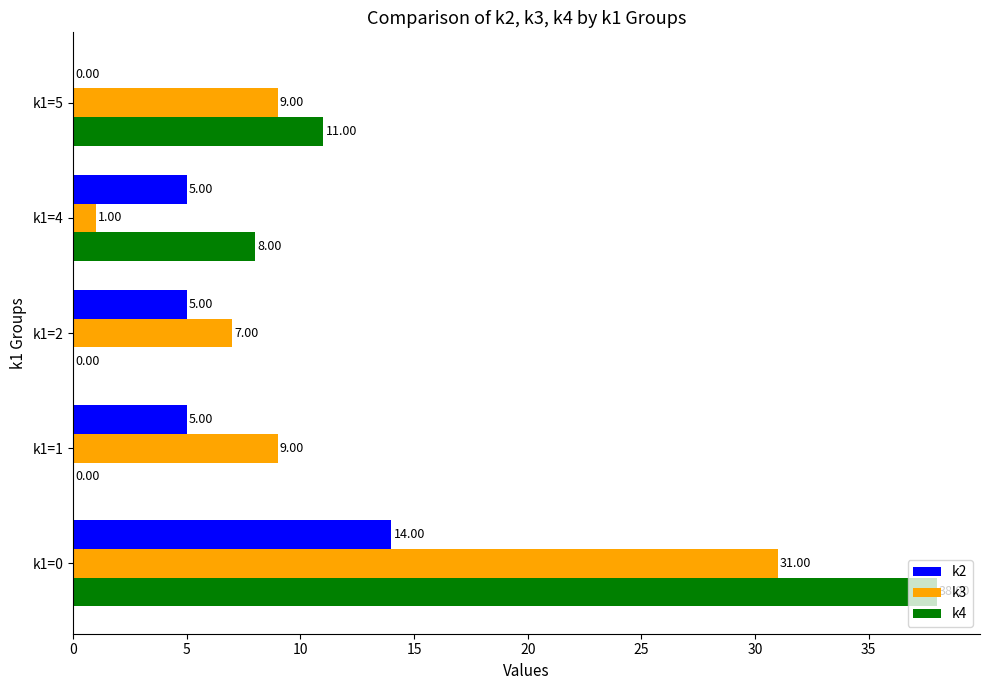

Between k1=0 and k1=5, which series saw the biggest shift?

k4